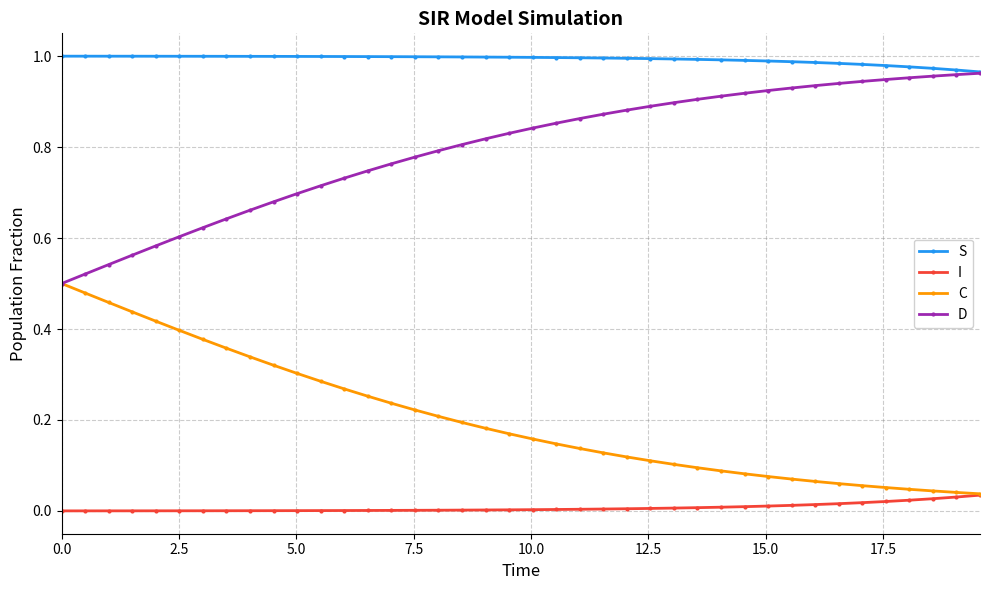

Which series has the largest total across all categories?

S